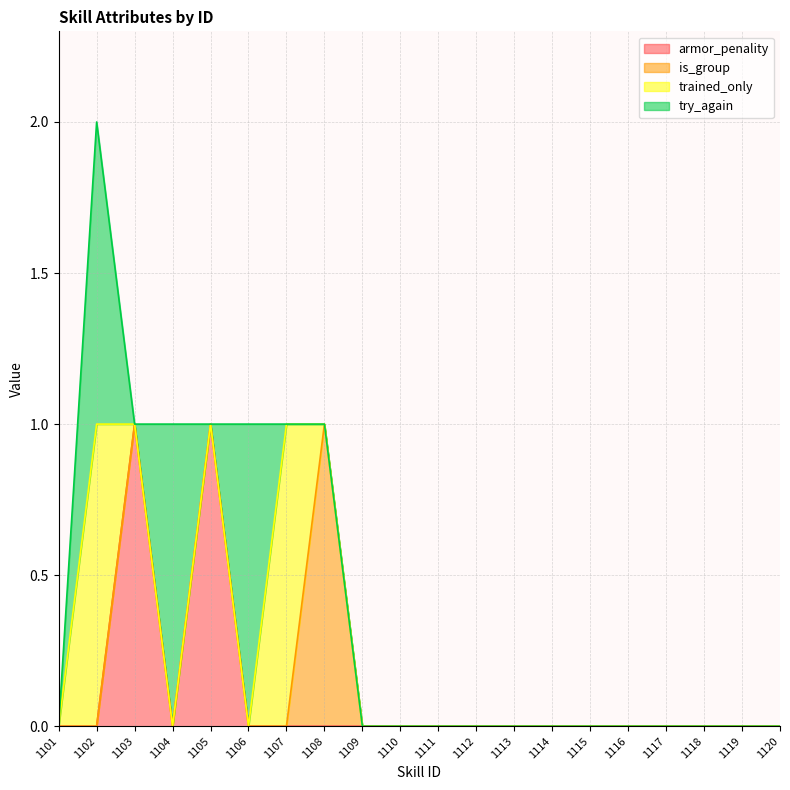

What is the difference between the maximum and minimum values in the armor_penality series?

1